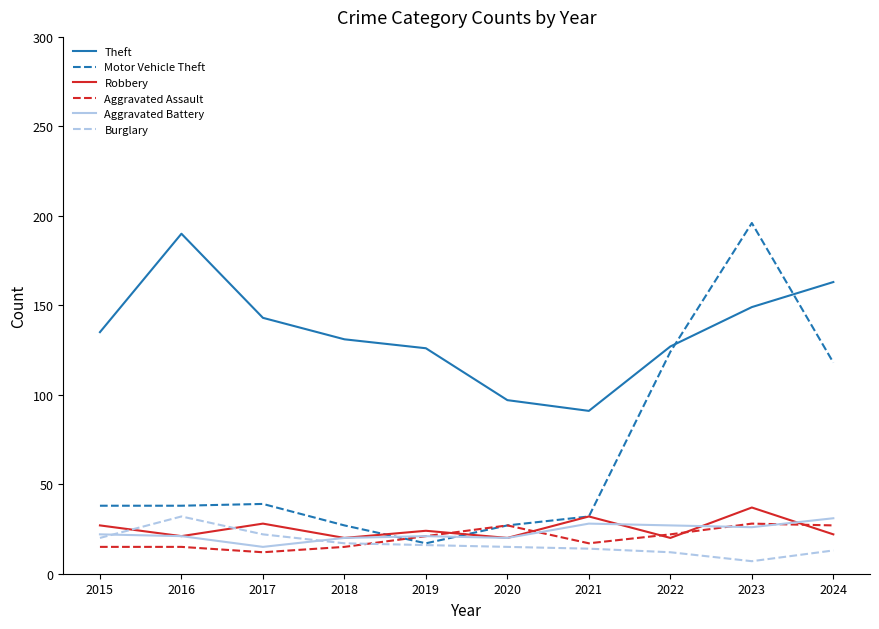

After their last crossing, which series has the higher values: Burglary or Robbery?

Robbery